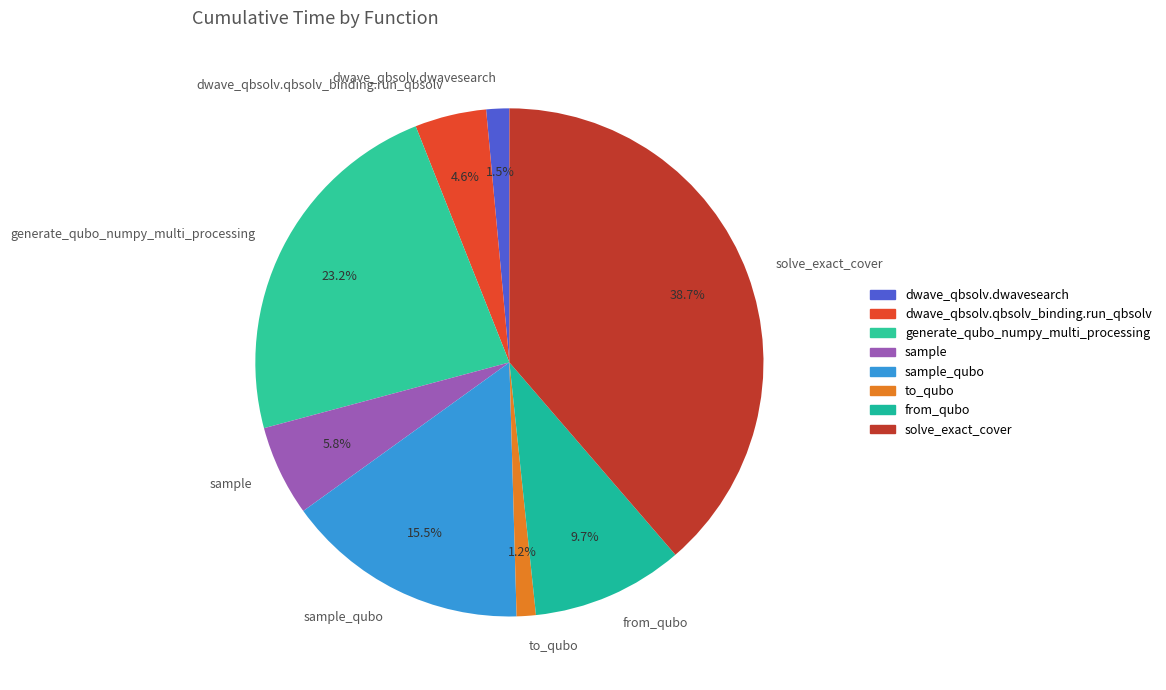

Does from_qubo represent more than half of the total?

No